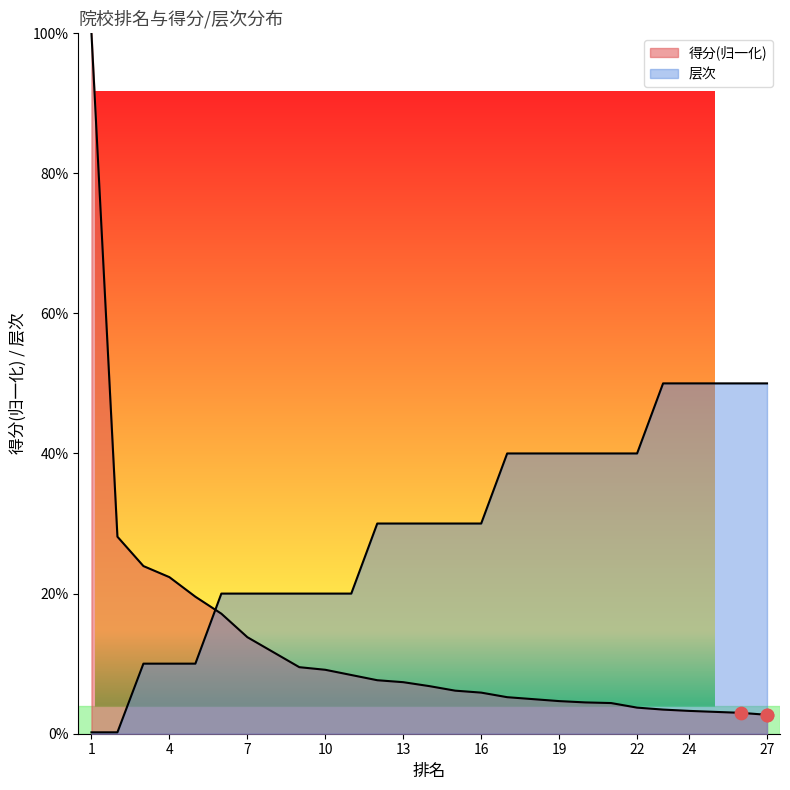

What are all the series names shown in the legend?

得分, 层次